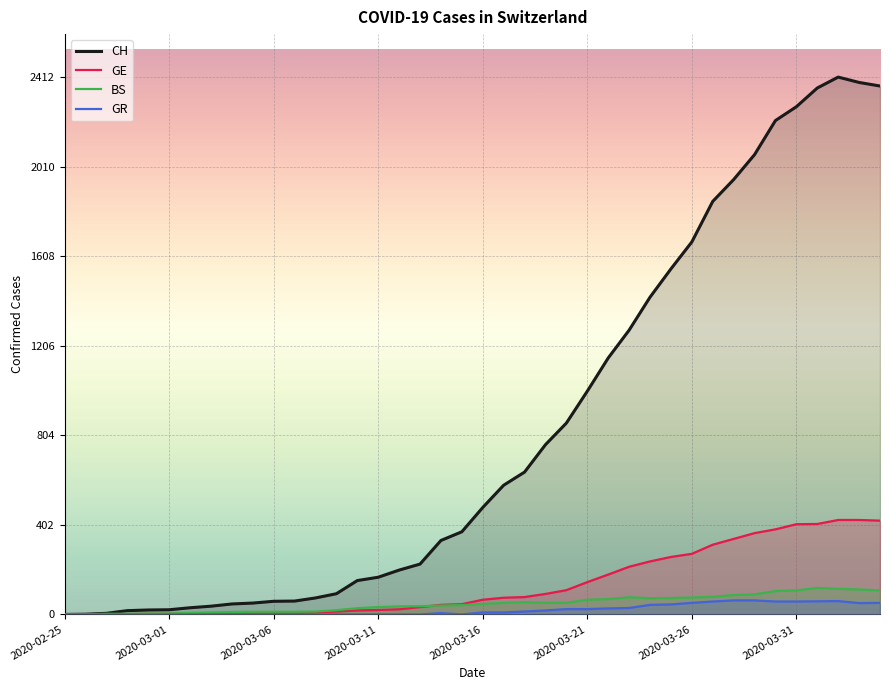

Which series has the largest range (max minus min)?

CH